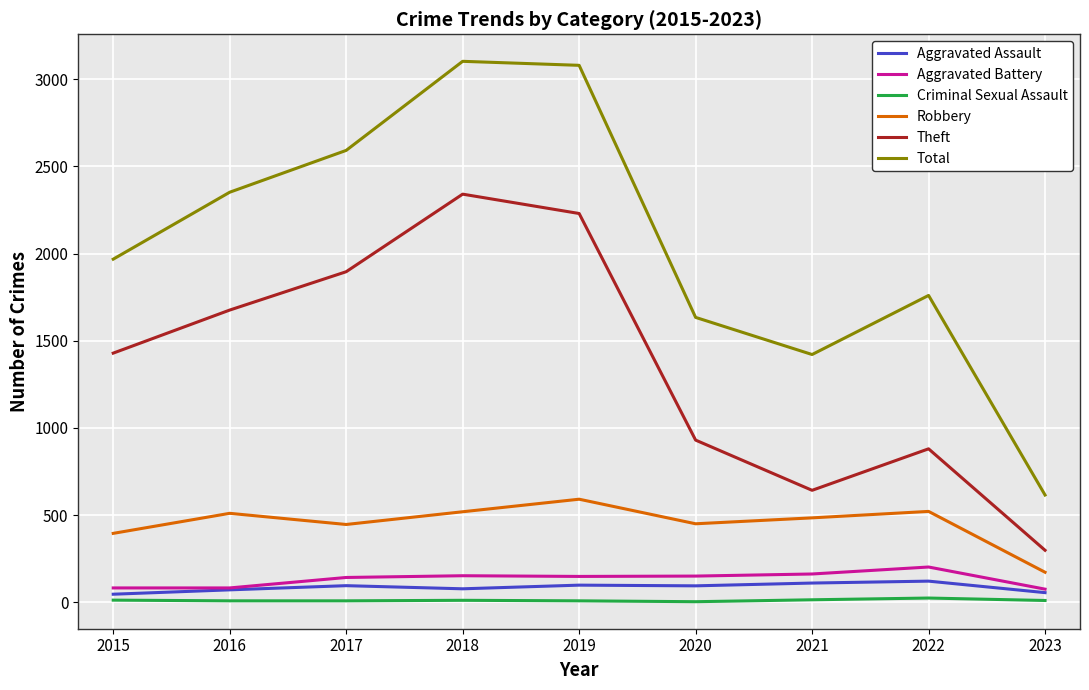

What is the difference between the second highest and second lowest values in the Aggravated Assault series?

55